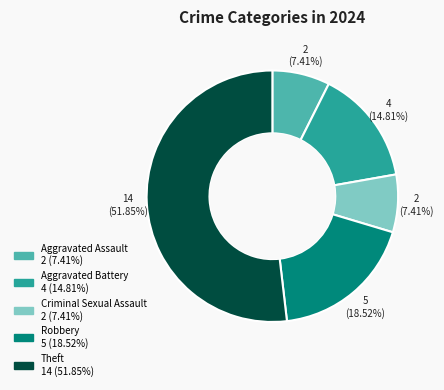

Does any single category account for the majority?

Yes